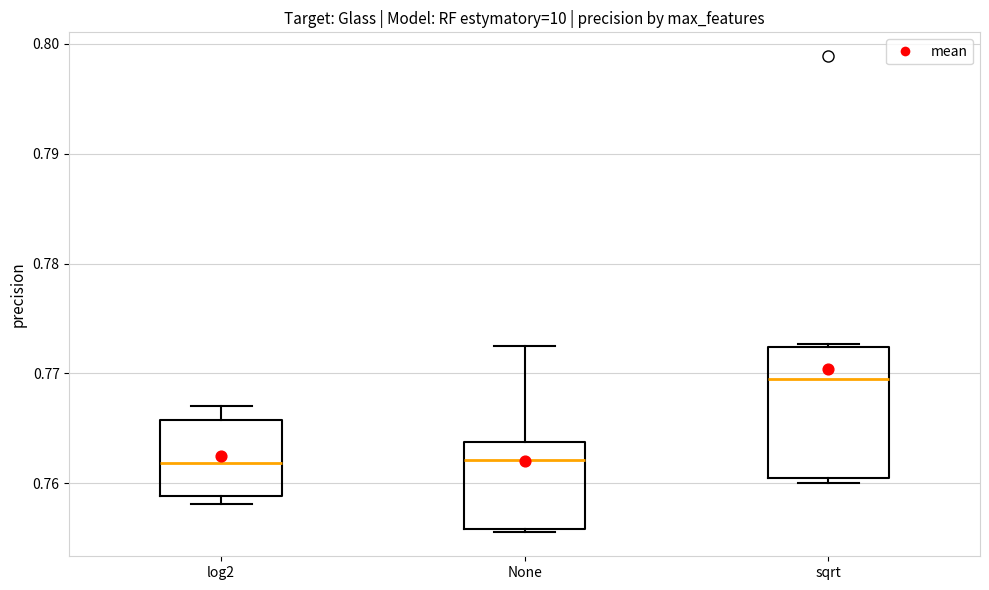

Reading left to right, read every box against the y-axis: the position of its median line, the range the box covers, and the ends of its whiskers. The values are not printed on the chart, so give them approximately, as read against the axis.

log2: median 0.762, box 0.759 to 0.766, whiskers 0.758 to 0.767
None: median 0.762, box 0.756 to 0.764, whiskers 0.756 to 0.772
sqrt: median 0.770, box 0.760 to 0.772, whiskers 0.760 (just below the box's lower edge) to 0.773